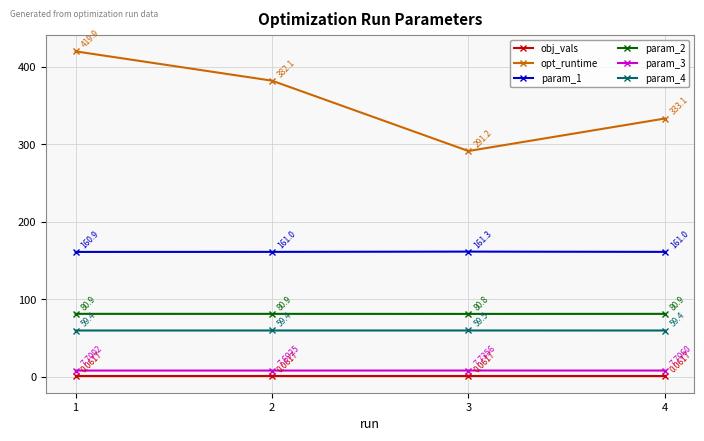

What is the greatest value displayed?

419.9